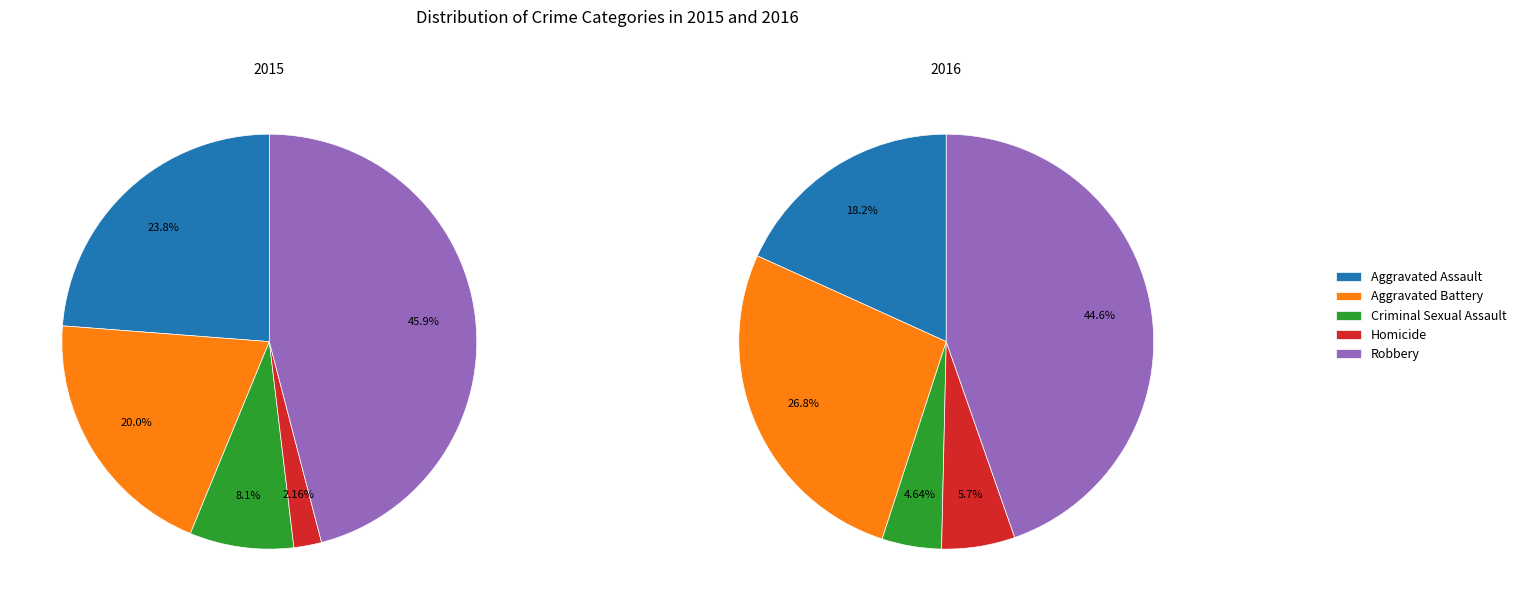

Count the number of slices in the pie.

5